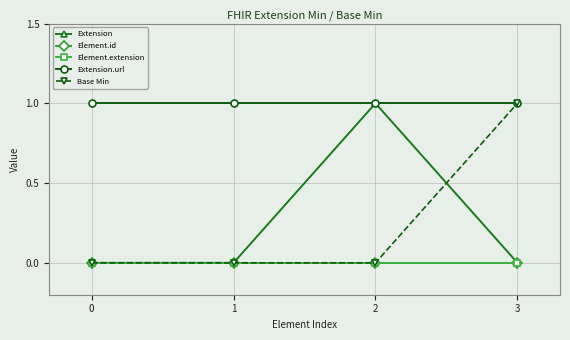

True or false: Element.id has more than 0 interior local peaks.

False